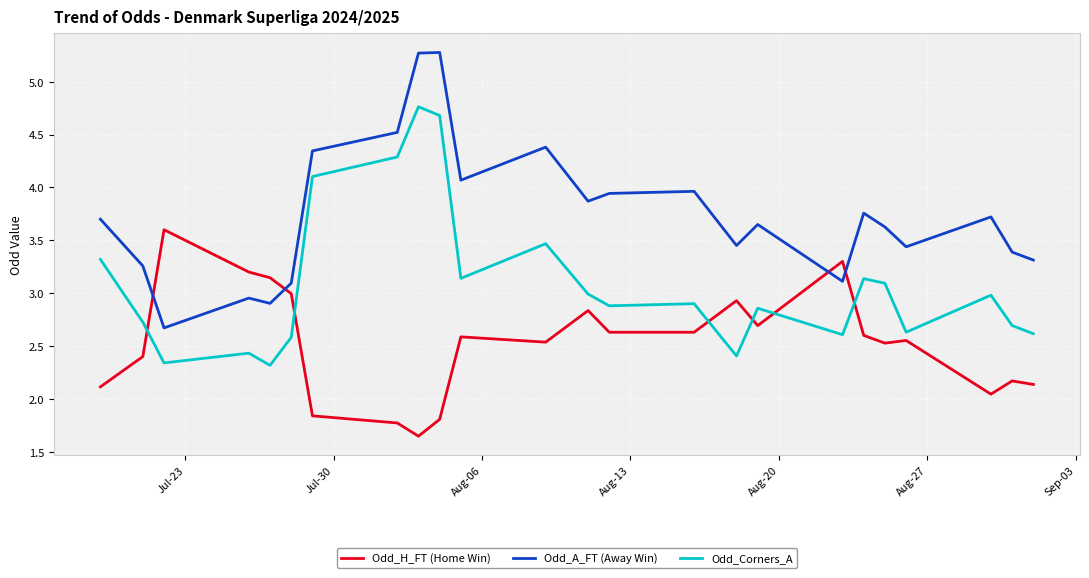

Rank the series by their average value, from highest to lowest.

Odd_A_FT (Away Win), Odd_Corners_A, Odd_H_FT (Home Win)